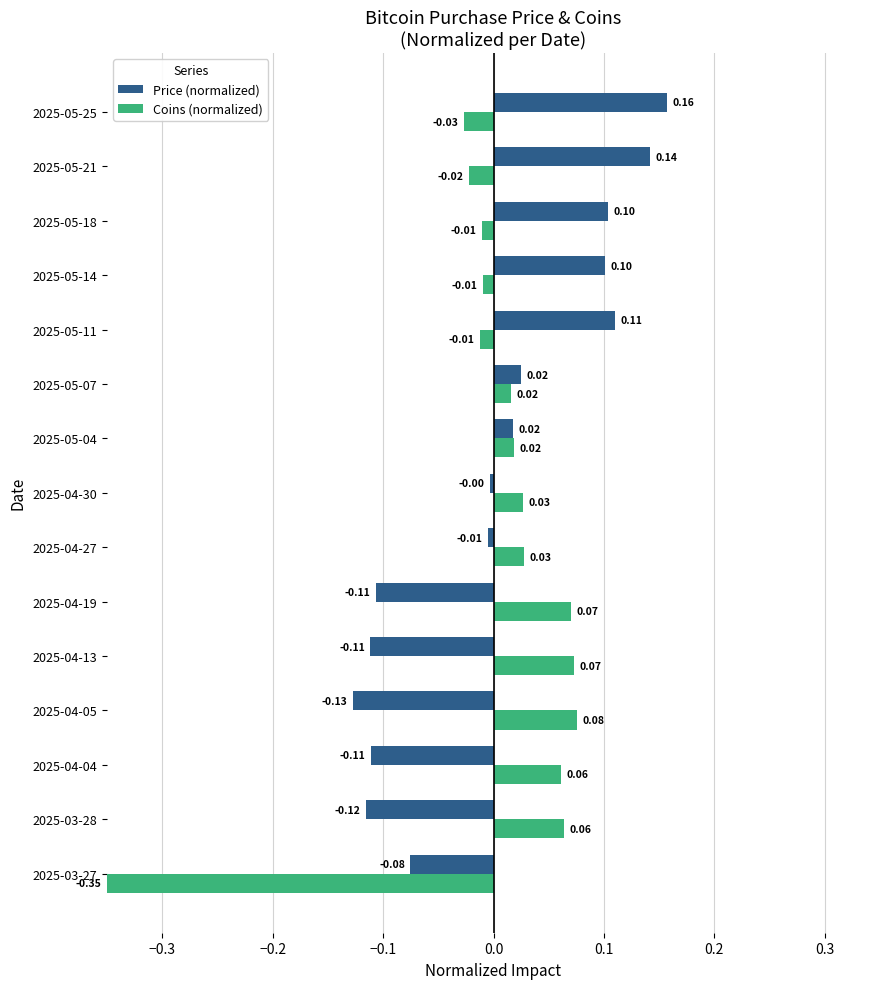

What are all the series names shown in the legend?

Price (normalized), Coins (normalized)